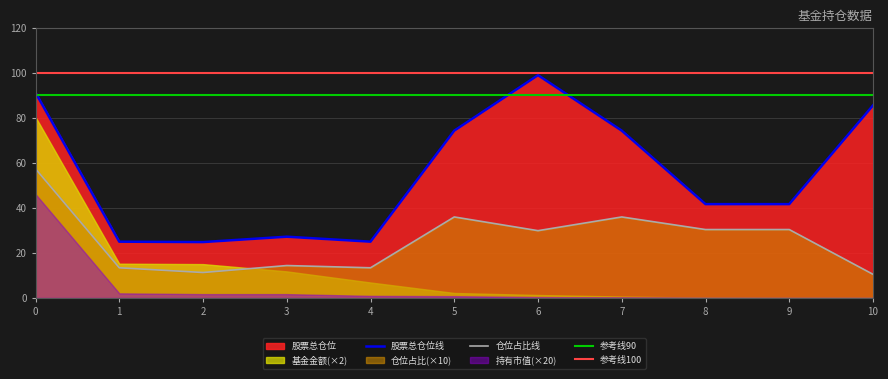

True or false: 仓位占比 and 股票总仓位 cross at least once.

False